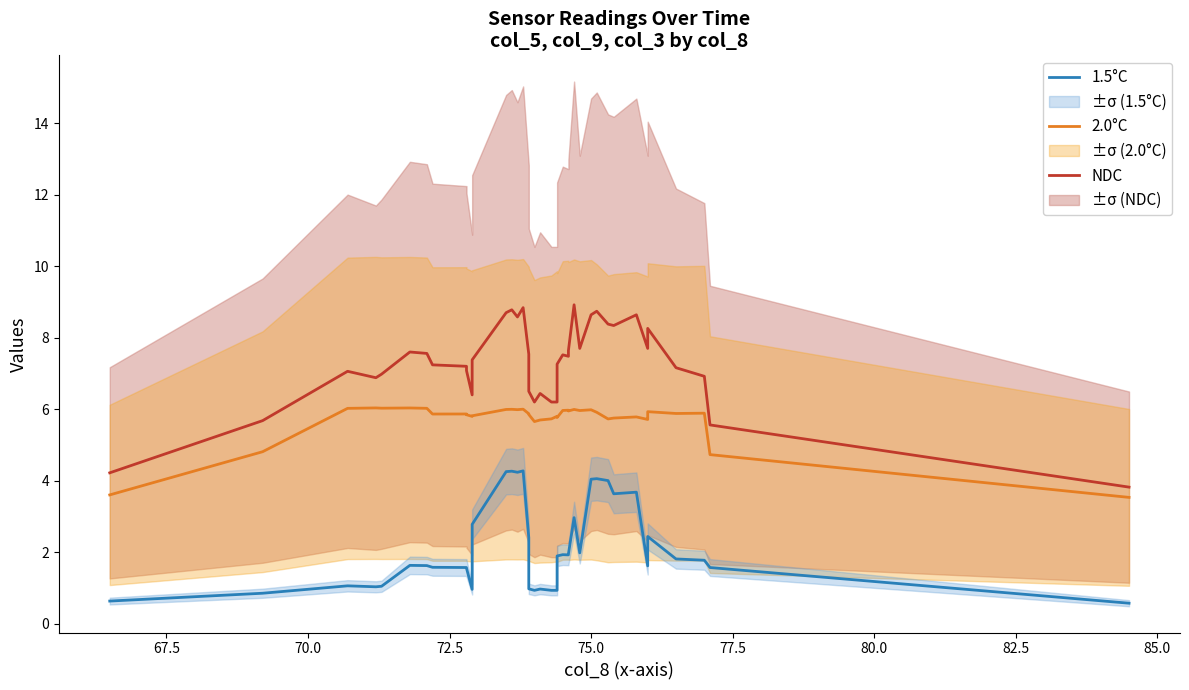

How many interior local valleys does the NDC series have?

8